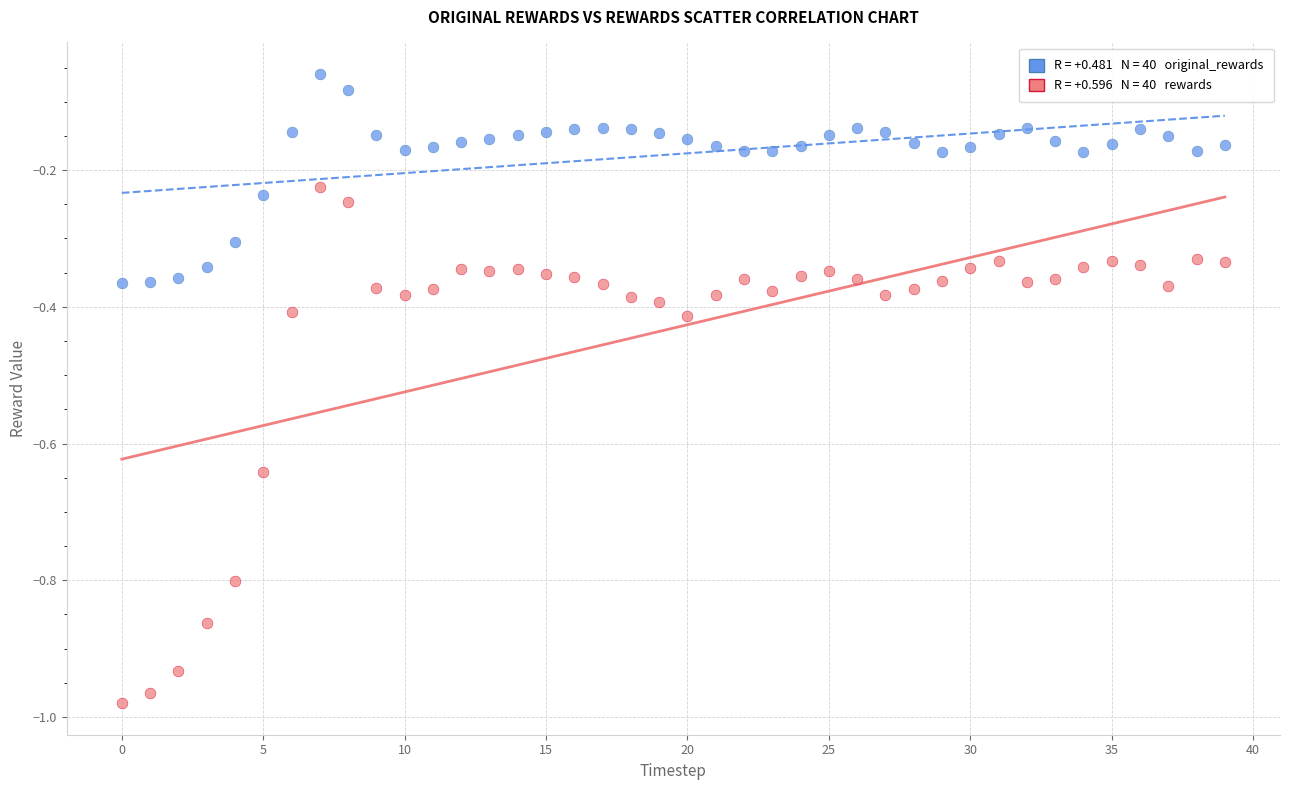

Across all data points, what is the range of Y values (max minus min)?

0.9